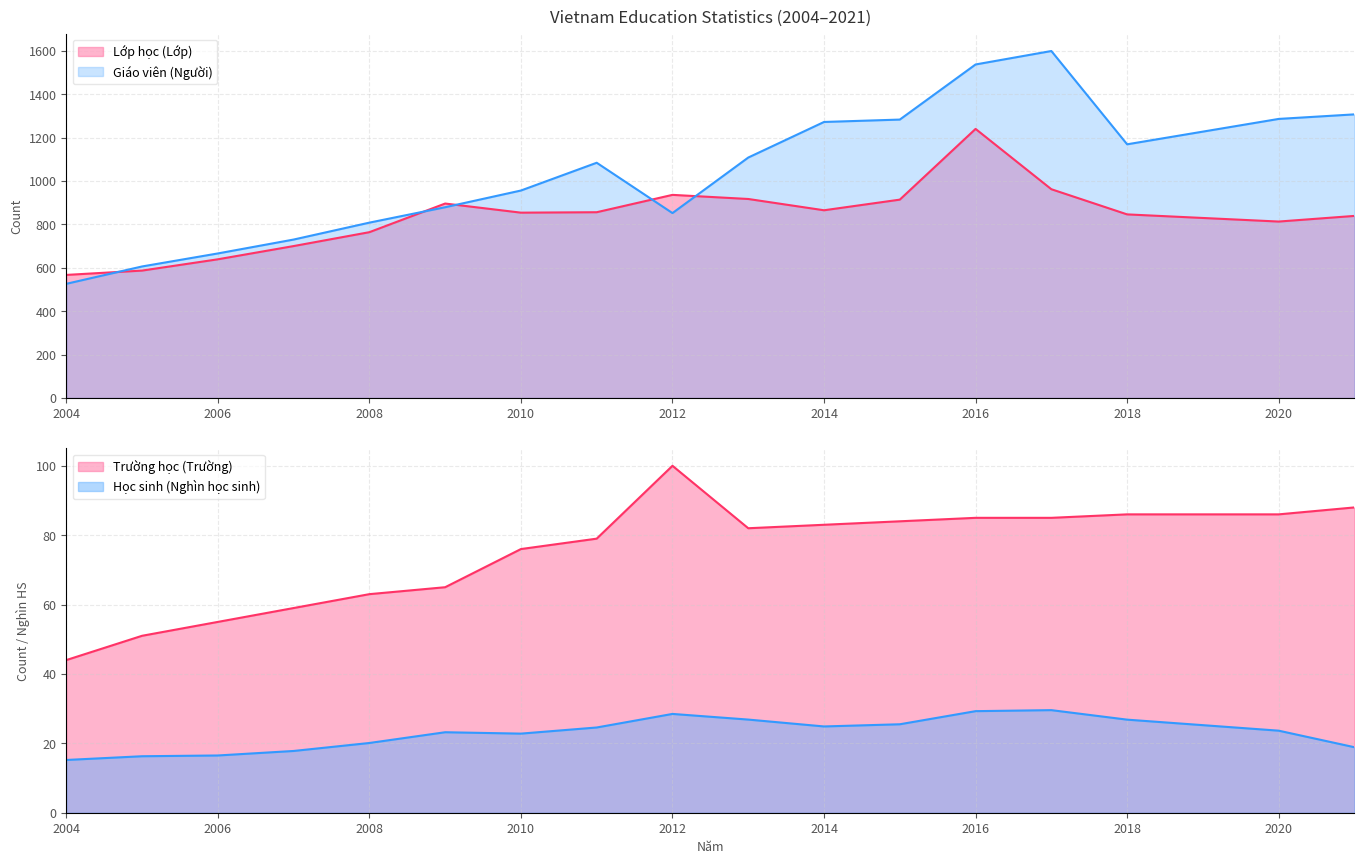

What is the maximum value shown in the chart?

1599.0